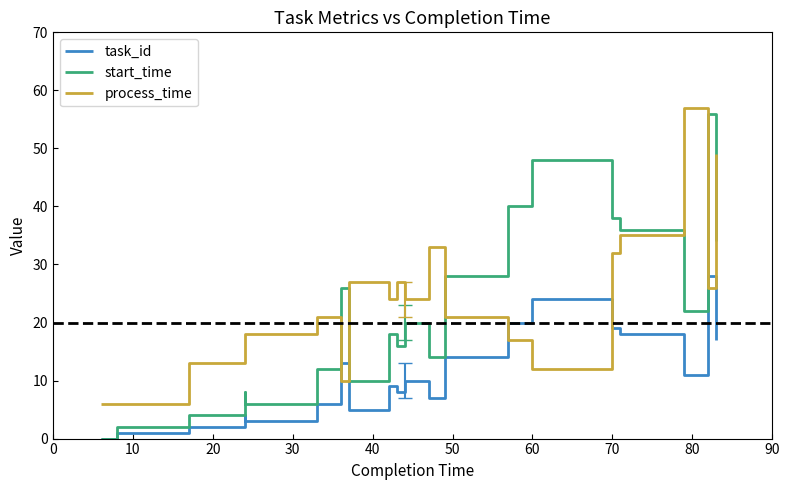

Reading left to right, list all the values displayed in this chart.

task_id: 0	1	2	4	3	6	13	5	9	8	10	7	14	20	24	19	18	11	28	17
start_time: 0	2	4	8	6	12	26	10	18	16	20	14	28	40	48	38	36	22	56	34
process_time: 6	6	13	16	18	21	10	27	24	27	24	33	21	17	12	32	35	57	26	49